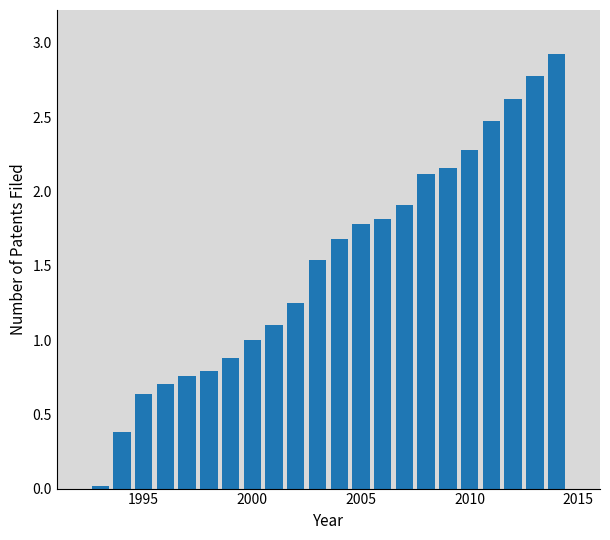

What is the difference between the maximum and second lowest values?

2.6